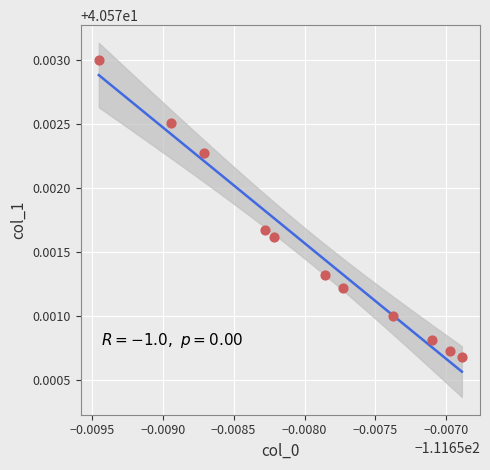

What is the average X value?

-111.7